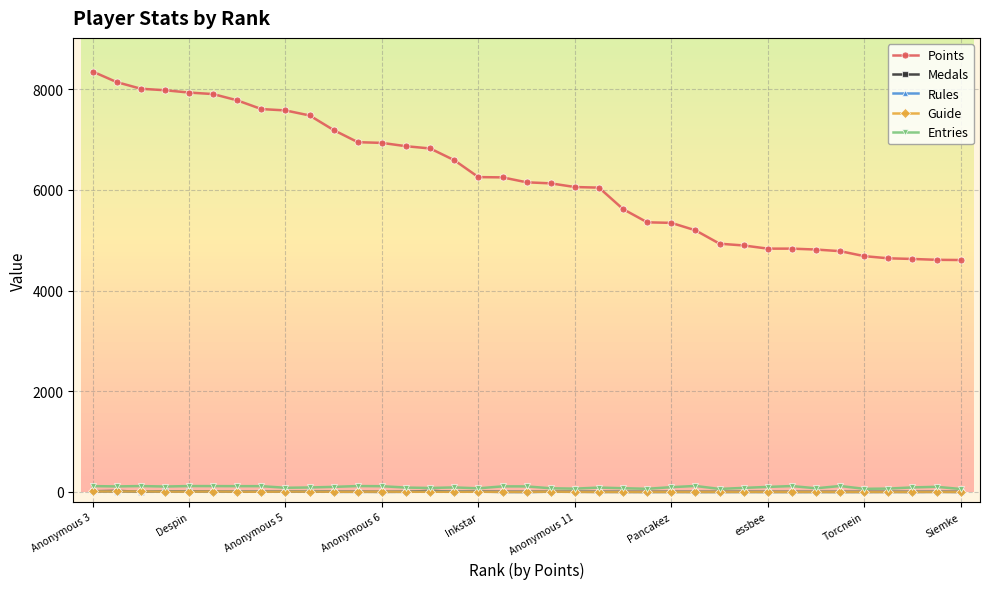

What are all the series names shown in the legend?

Points, Medals, Rules, Guide, Entries